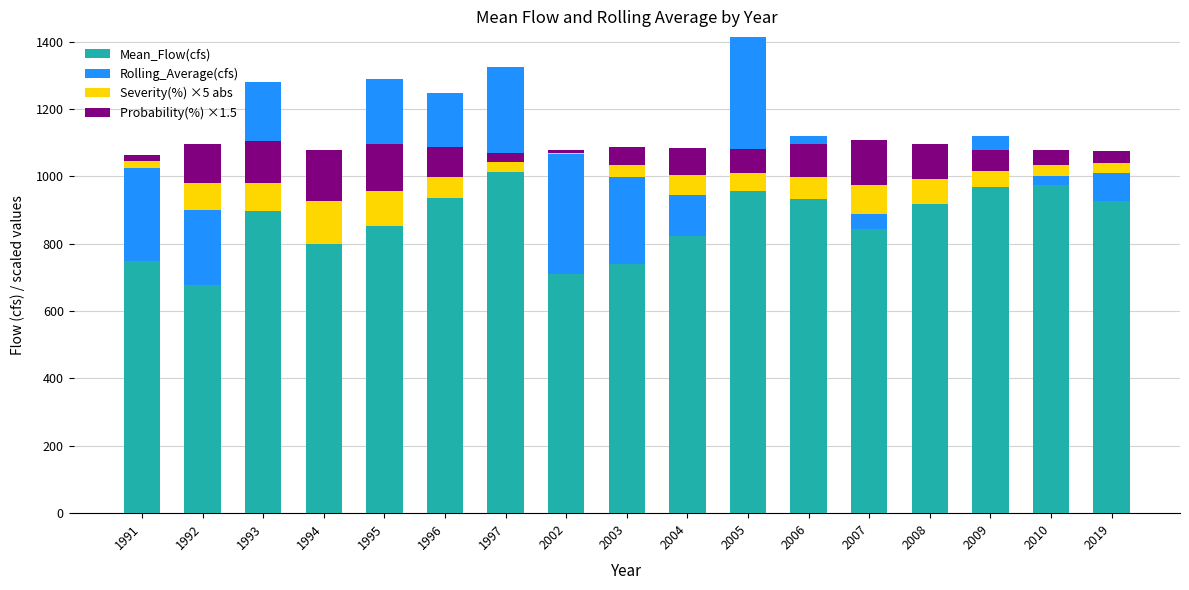

Between 1995 and 2002, which series saw the biggest shift?

Rolling_Average(cfs)